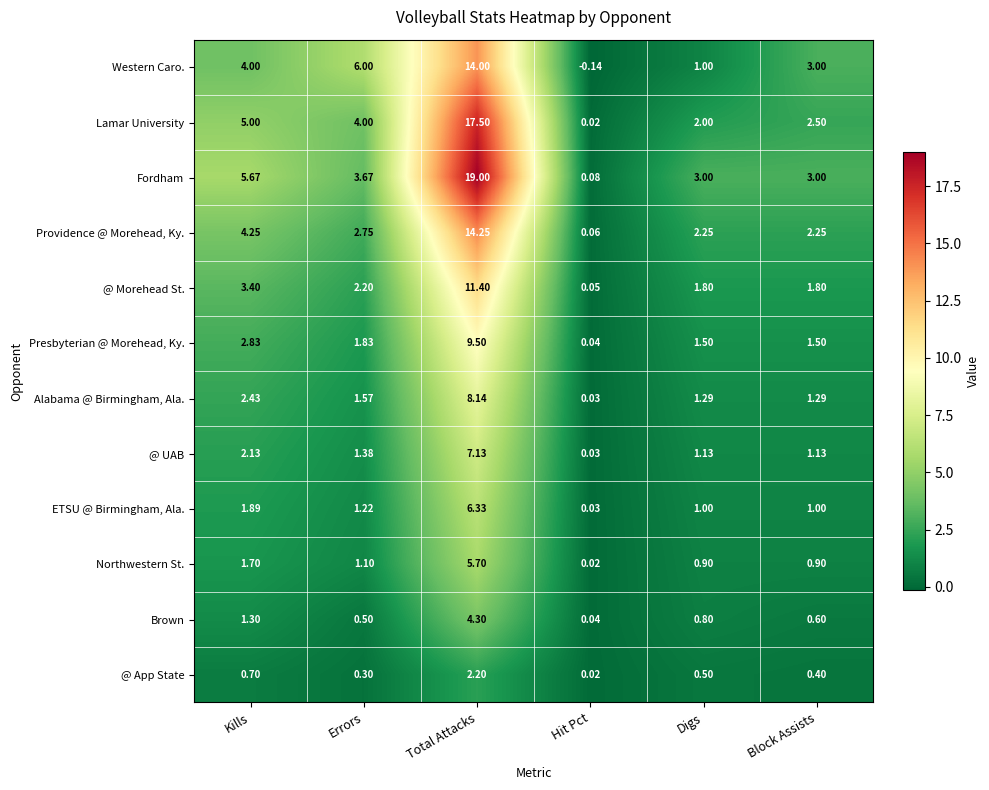

List the series in order of their peak value, lowest first.

@ App State, Brown, Northwestern St., ETSU @ Birmingham, Ala., @ UAB, Alabama @ Birmingham, Ala., Presbyterian @ Morehead, Ky., @ Morehead St., Western Caro., Providence @ Morehead, Ky., Lamar University, Fordham